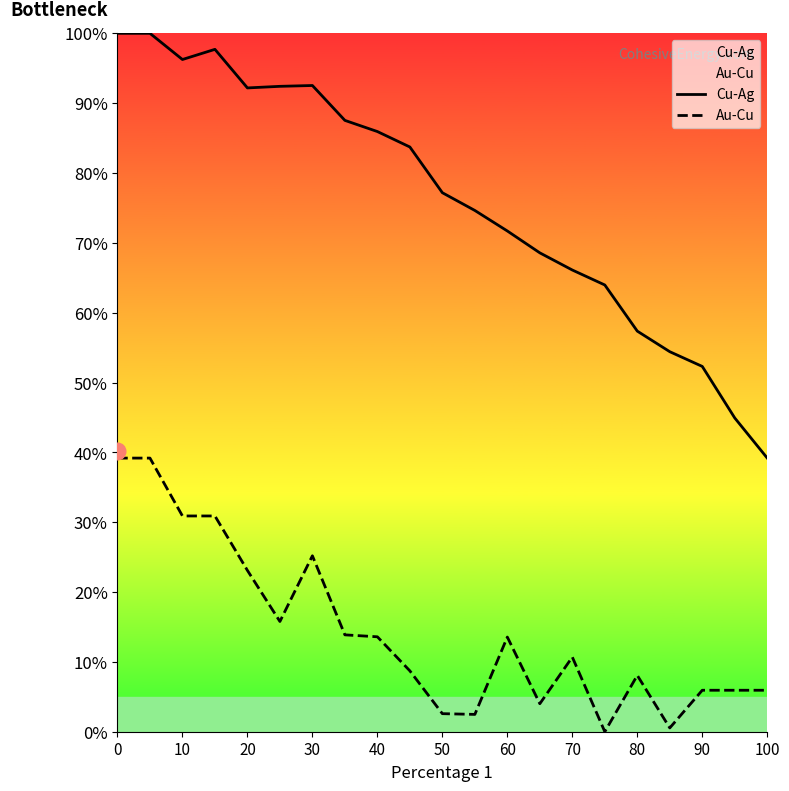

How many interior local peaks does the Au-Cu series have?

4